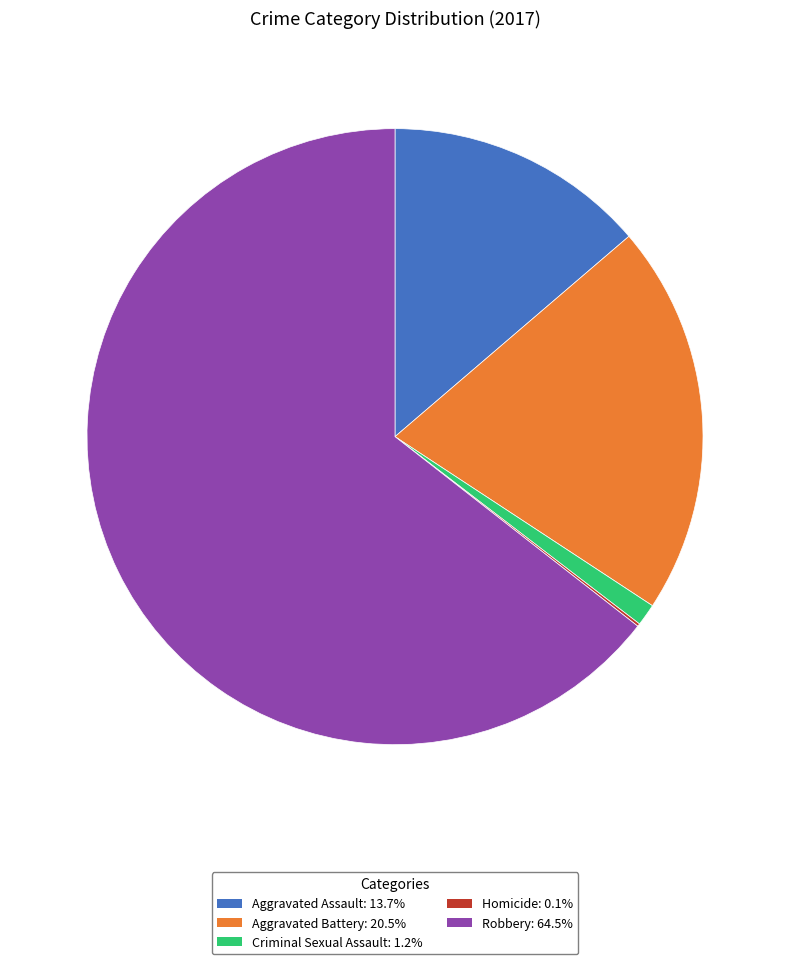

Does Robbery: 64.5% account for over 50% of the chart?

Yes